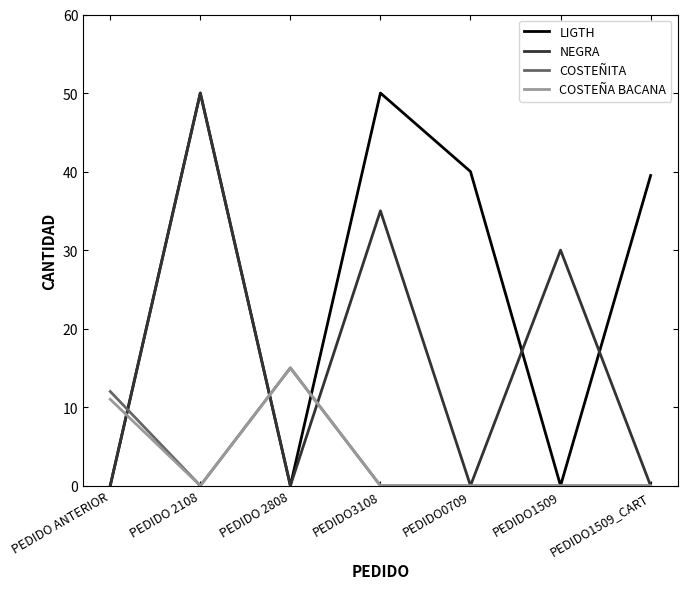

What are all the series names shown in the legend?

LIGTH, NEGRA, COSTEÑITA, COSTEÑA BACANA